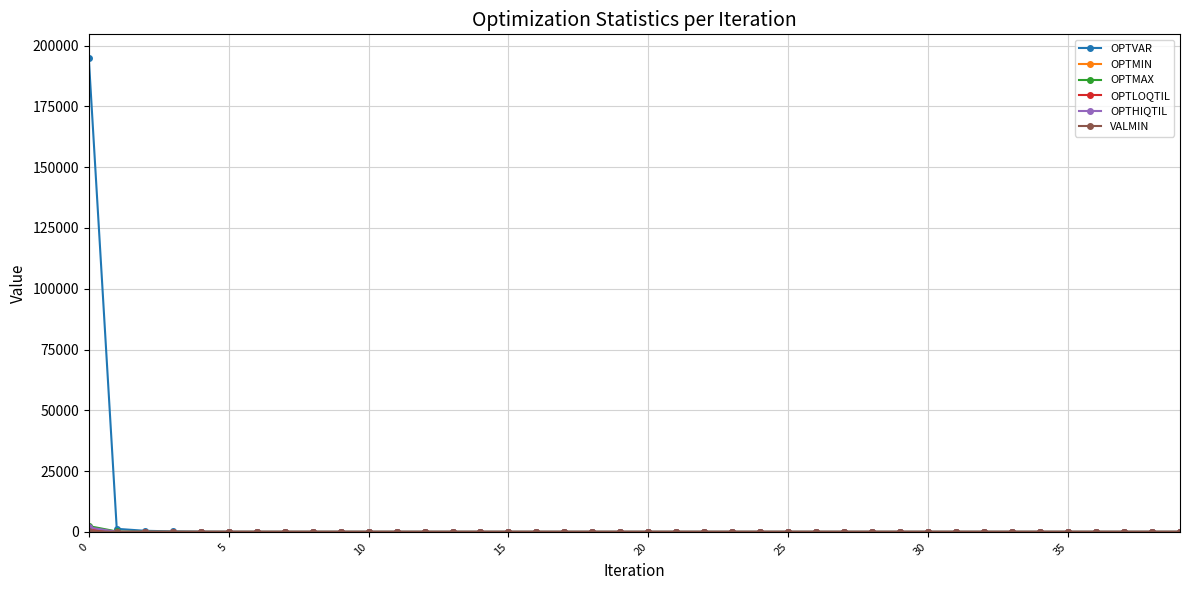

What is the maximum value shown in the chart?

194859.0